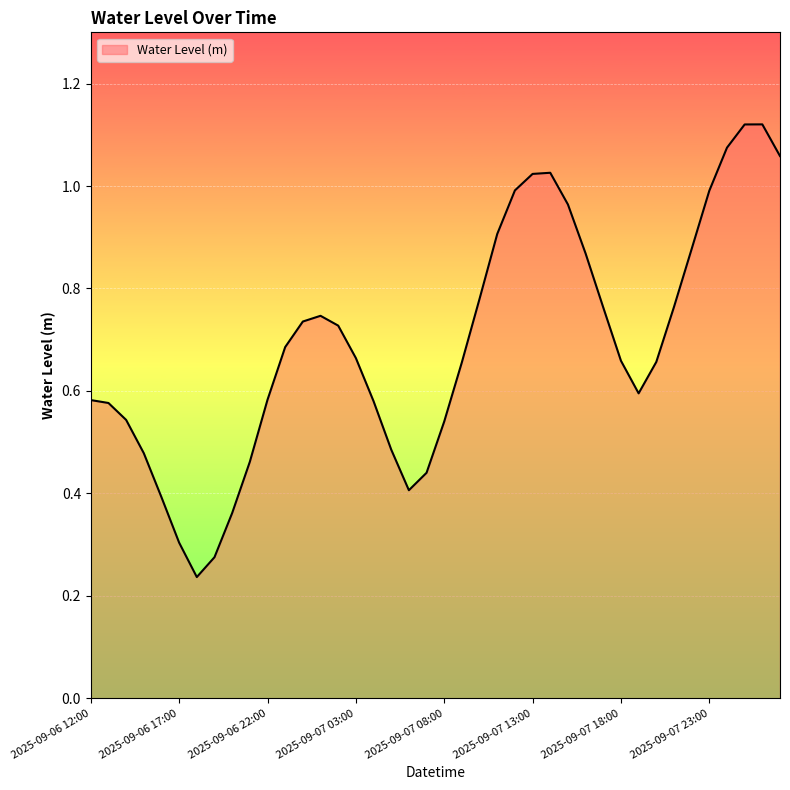

What is the sum of all values?

27.7